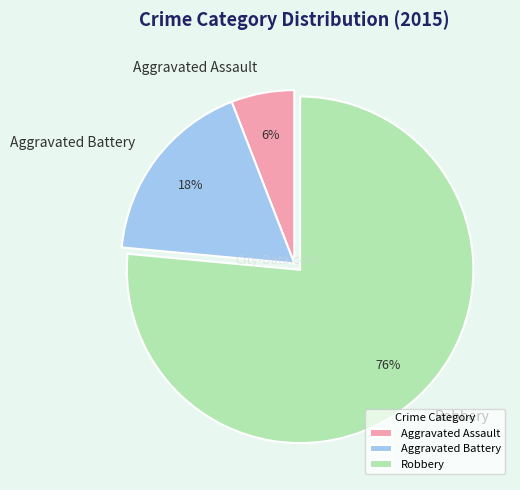

Rank the categories by value from lowest to highest.

Aggravated Assault, Aggravated Battery, Robbery